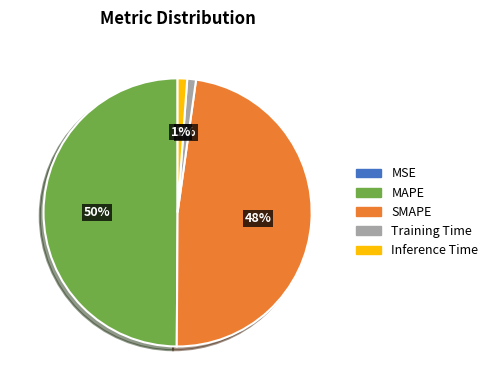

Do MAPE and Training Time together represent more than half of the pie?

Yes